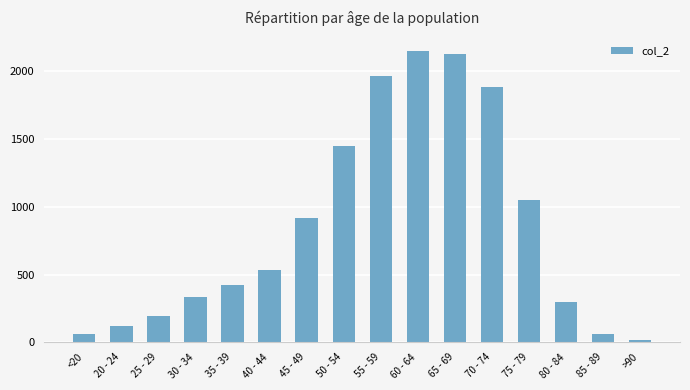

Is it true that the value at 20 - 24 is 121?

True